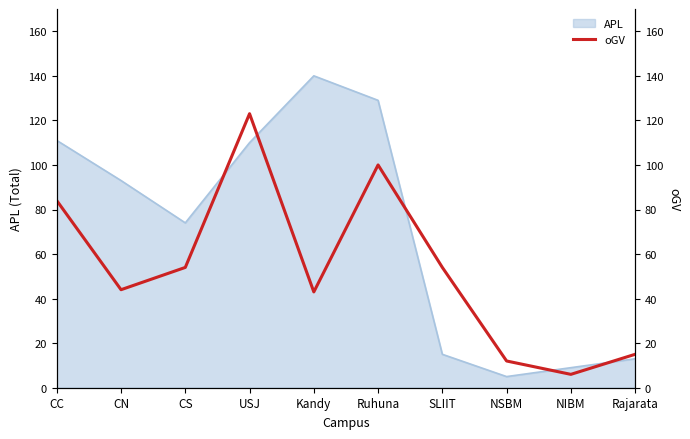

Where is the first local maximum?

USJ